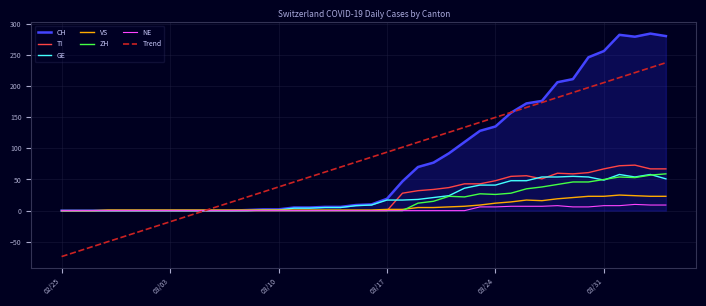

What is the maximum value shown in the chart?

284.0